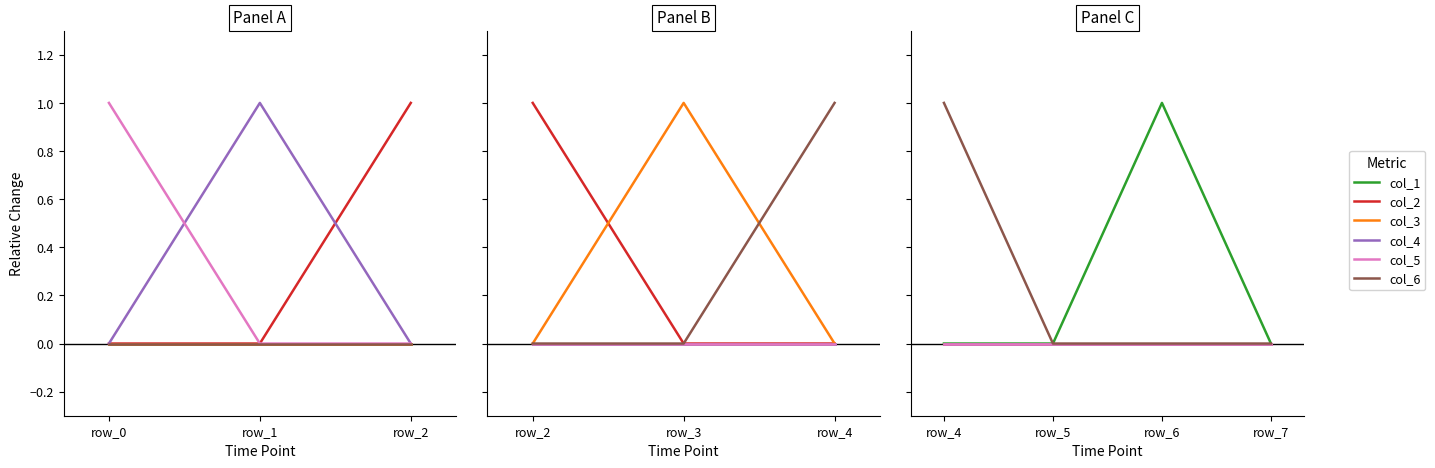

What is the label of the 4th point from the left?

3